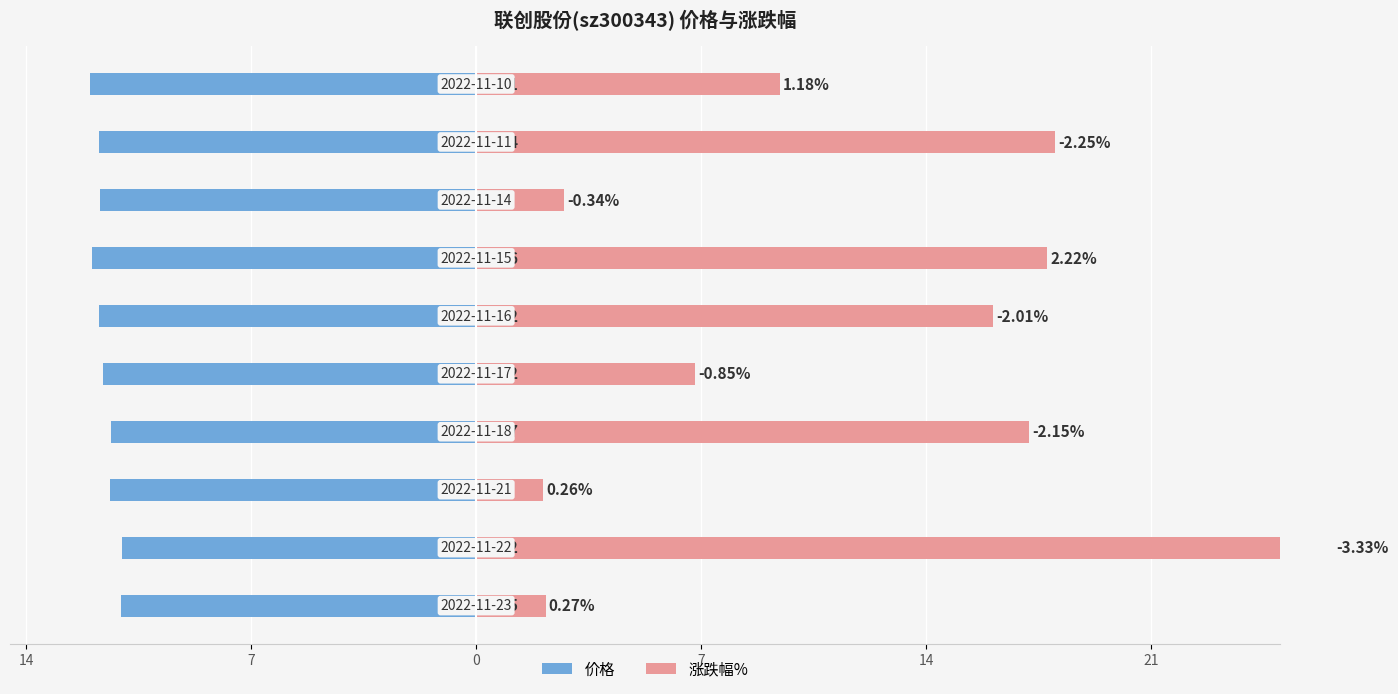

What is the lowest value of the 涨跌幅% series?

2.1